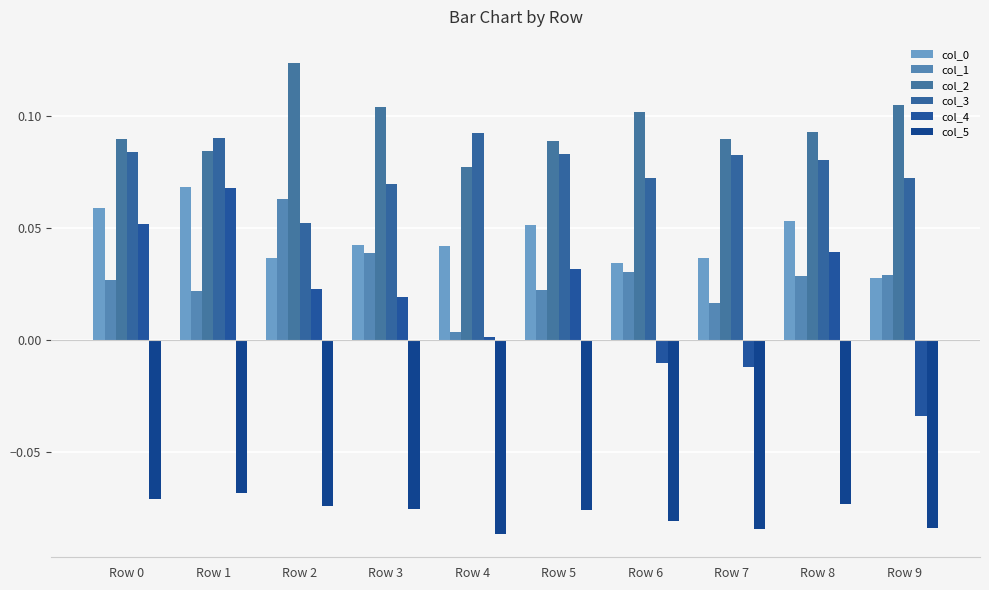

Which label corresponds to the smallest value in the chart?

Row 4